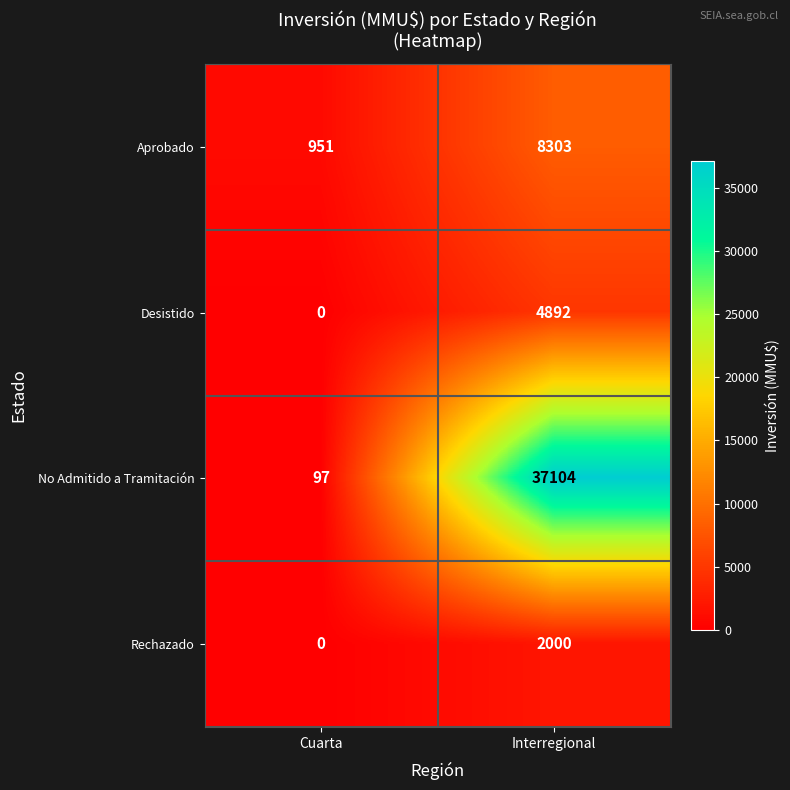

The value of Desistido at Interregional is 7377. True or false?

False